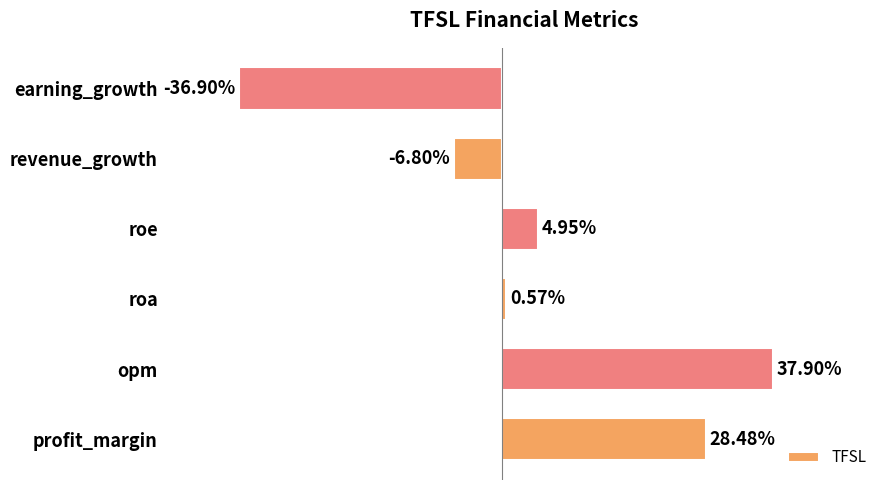

At which label is the value closest to 0?

roa